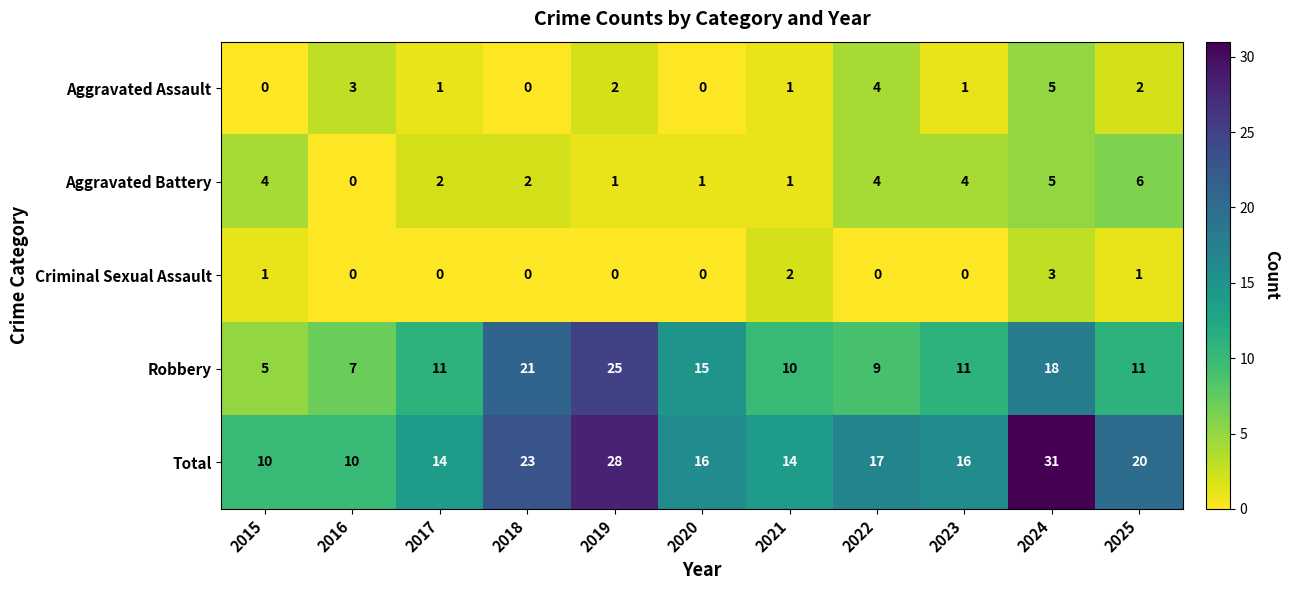

Where does the Total series first go above 16?

2018